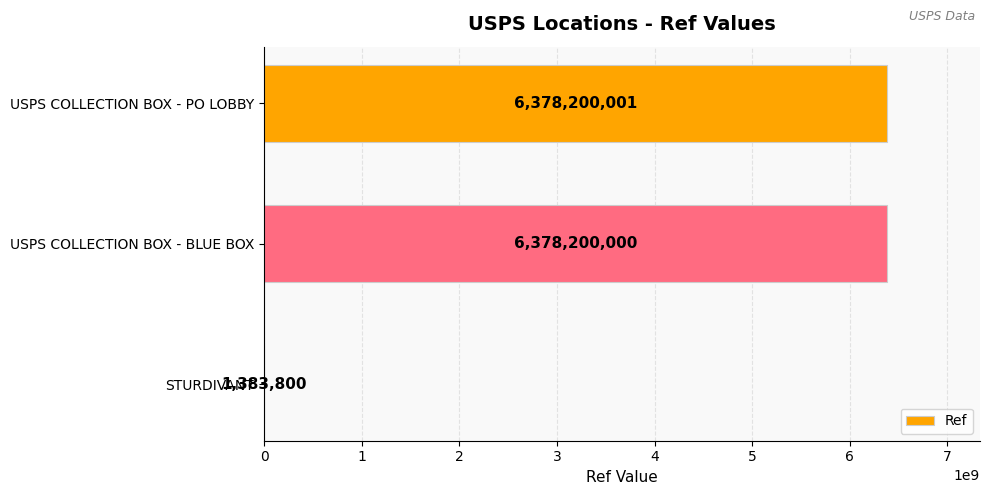

At which label is the value closest to 3189791900?

STURDIVANT